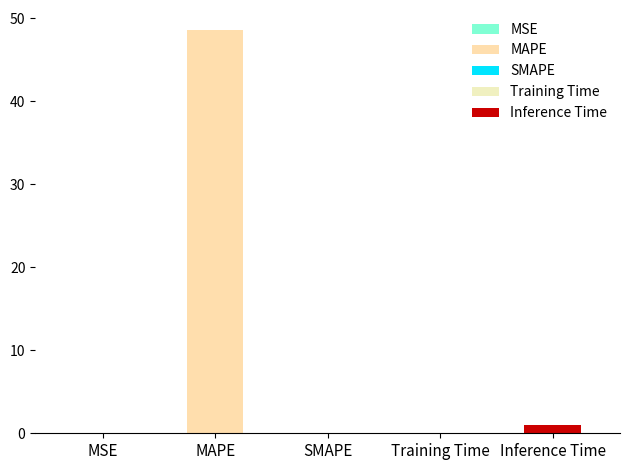

Does the chart contain stacked bars?

No